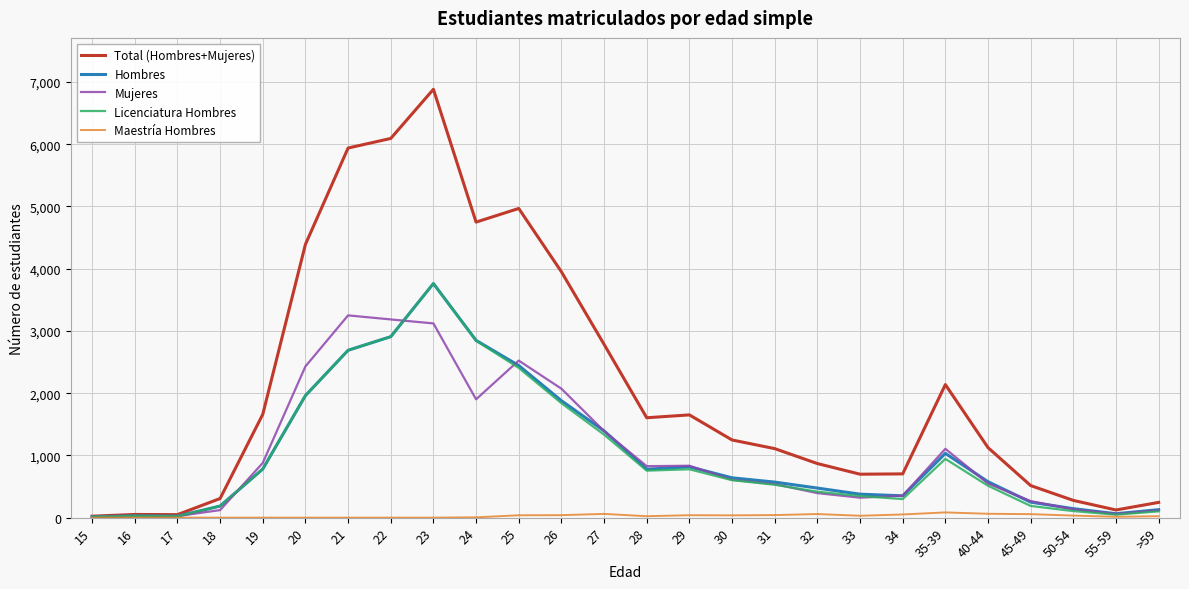

What position from the left is 25?

11